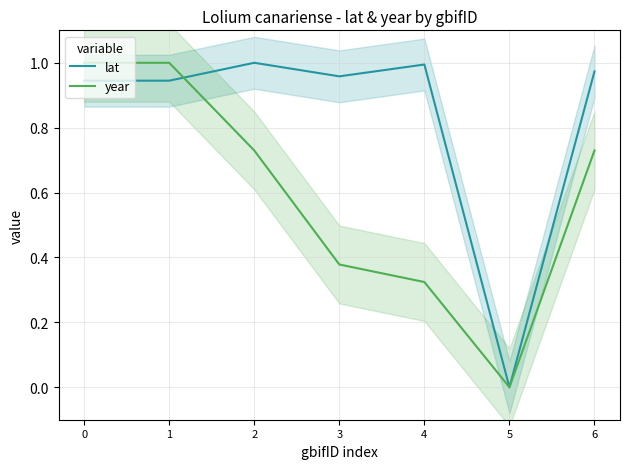

The lat series shows 0.7 at 2. True or false?

False